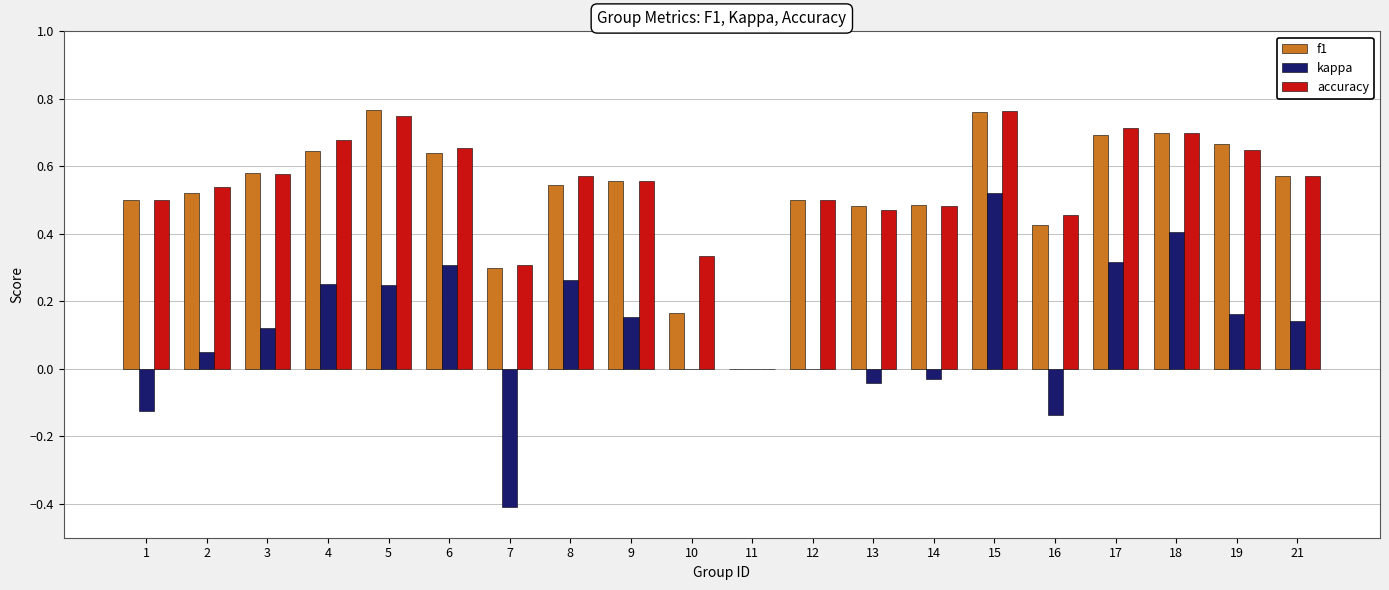

What is the sum of the f1 values at 6 and 7?

0.9